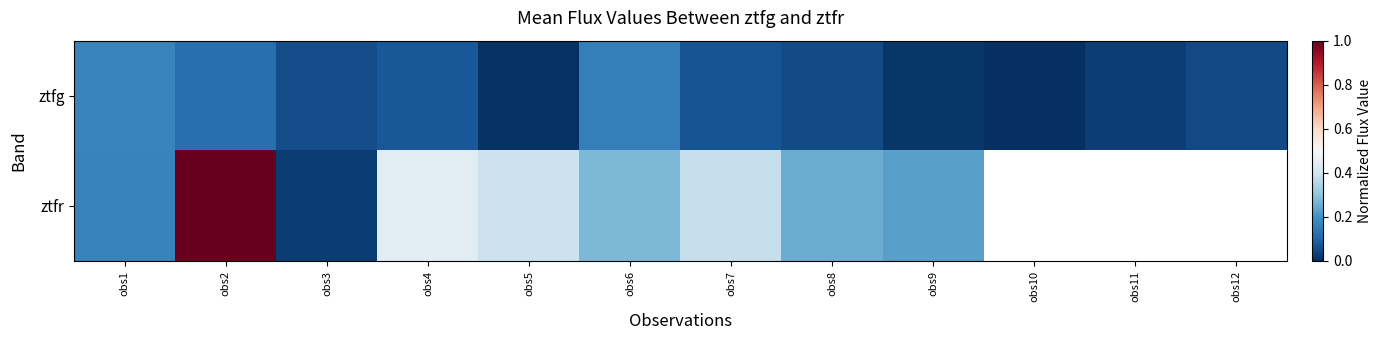

The ztfr series shows 0.4 at obs5. True or false?

True